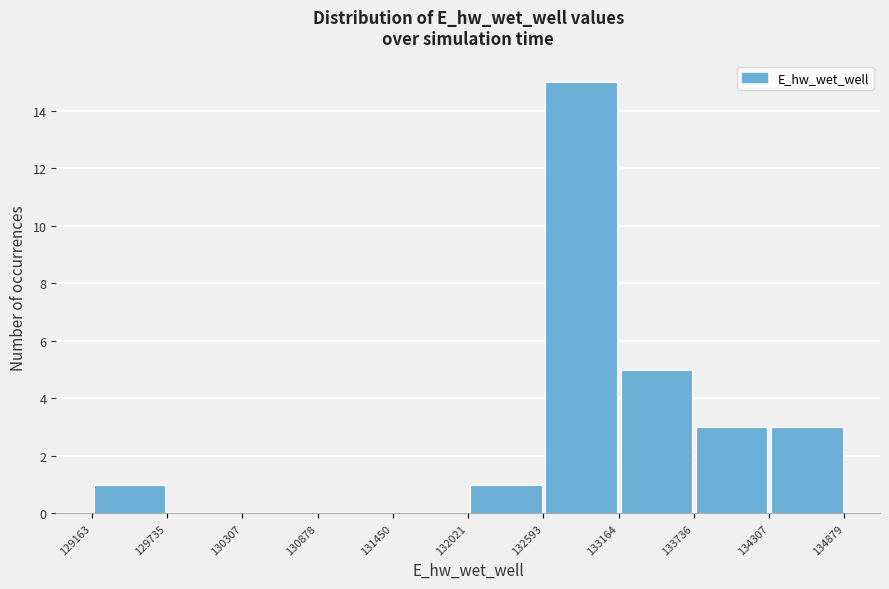

Reading left to right, list every bar in this chart as the range it spans on the x-axis followed by its height. The values are not printed on the chart, so give them approximately, as read against the axis.

129163 to 129735: 1
129735 to 130307: 0
130307 to 130878: 0
130878 to 131450: 0
131450 to 132021: 0
132021 to 132593: 1
132593 to 133164: 15
133164 to 133736: 5
133736 to 134307: 3
134307 to 134879: 3